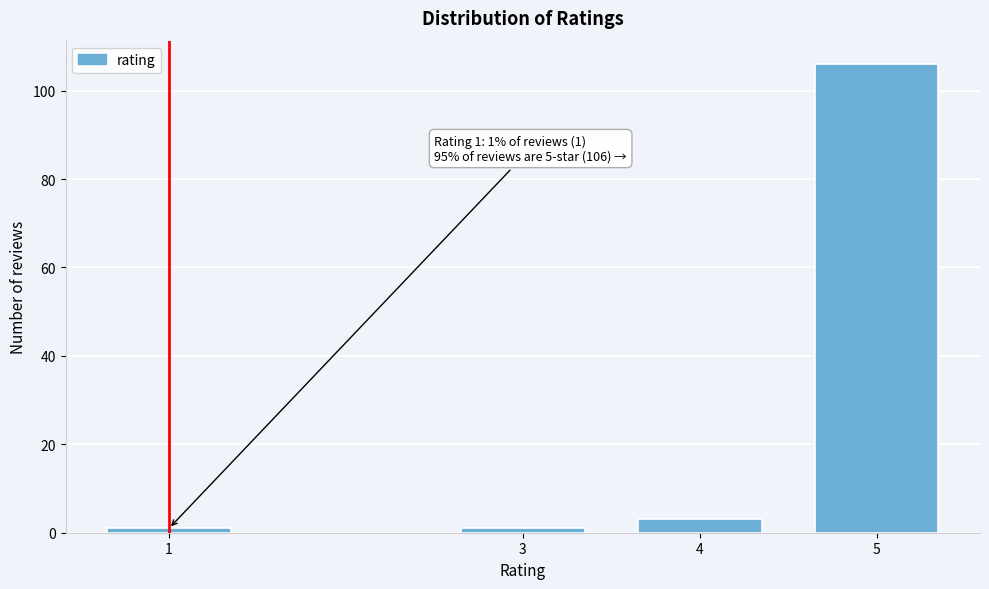

Reading left to right, extract all data points from this chart.

1	1	3	106